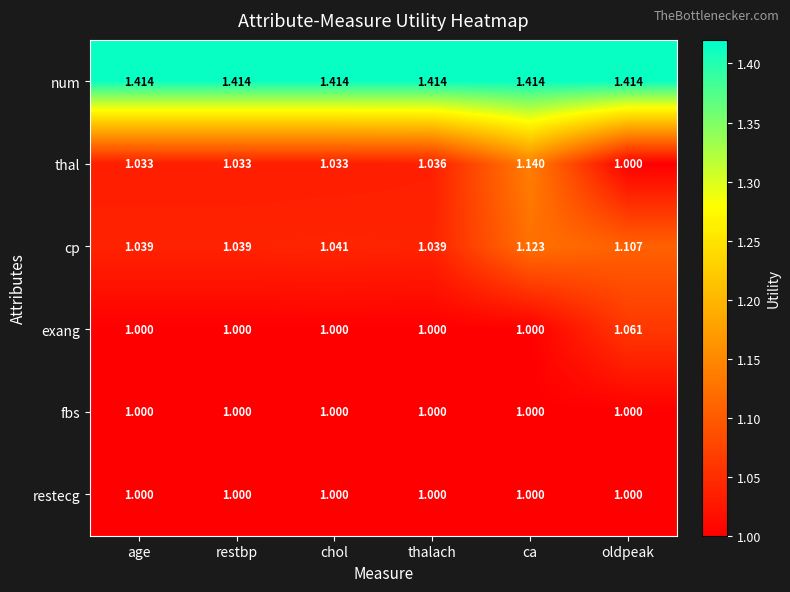

What is the total value across all series at oldpeak?

6.6